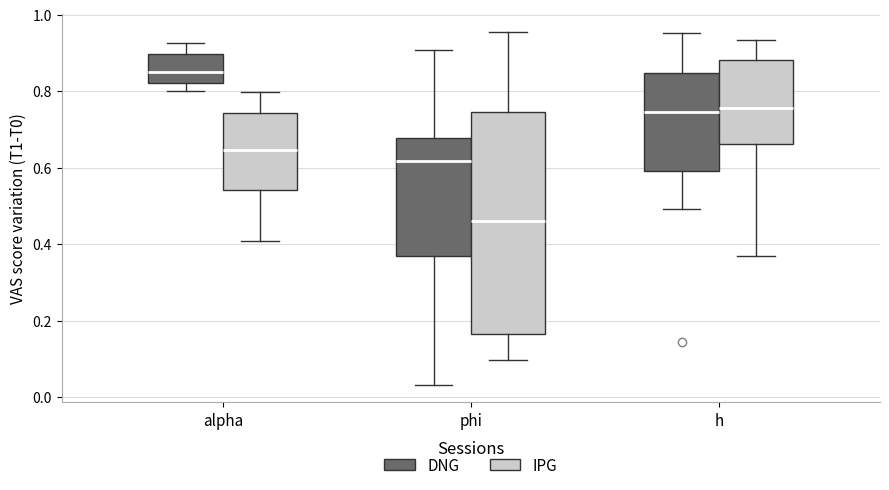

Reading left to right, transcribe this box plot: for each box, give where its median line is, the range the box spans, and where its two whiskers end, as read against the y-axis. The values are not printed on the chart, so give them approximately, as read against the axis.

alpha (DNG): median 0.84, box 0.82 to 0.90, whiskers 0.80 to 0.92
alpha (IPG): median 0.64, box 0.54 to 0.74, whiskers 0.40 to 0.80
phi (DNG): median 0.62, box 0.36 to 0.68, whiskers 0.04 to 0.90
phi (IPG): median 0.46, box 0.16 to 0.74, whiskers 0.10 to 0.96
h (DNG): median 0.74, box 0.60 to 0.84, whiskers 0.50 to 0.96
h (IPG): median 0.76, box 0.66 to 0.88, whiskers 0.36 to 0.94